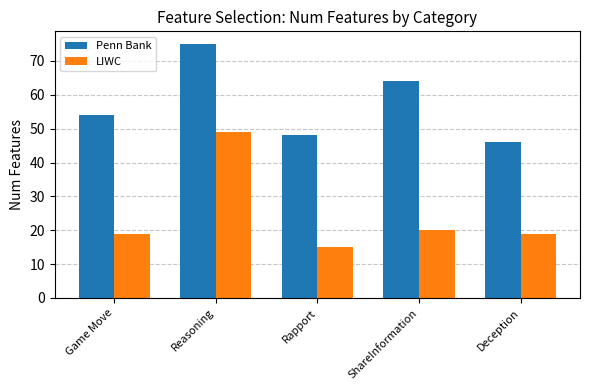

List the series in order of their peak value, highest first.

Penn Bank, LIWC